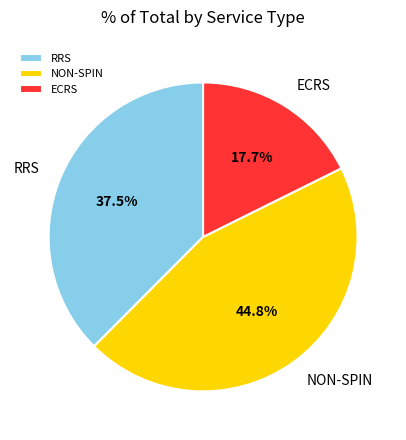

To the nearest percent, what is the average slice percentage?

33%